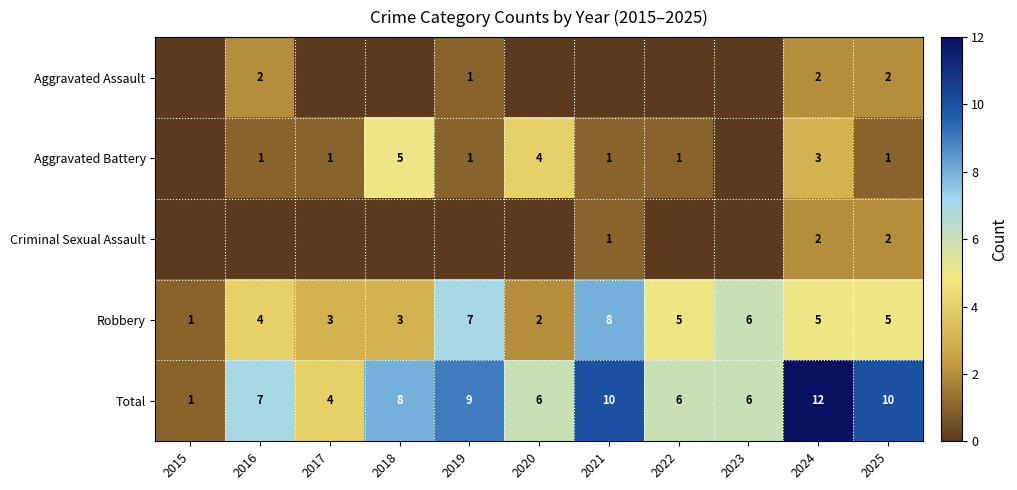

What is the difference between the maximum and second lowest values in the Robbery series?

6